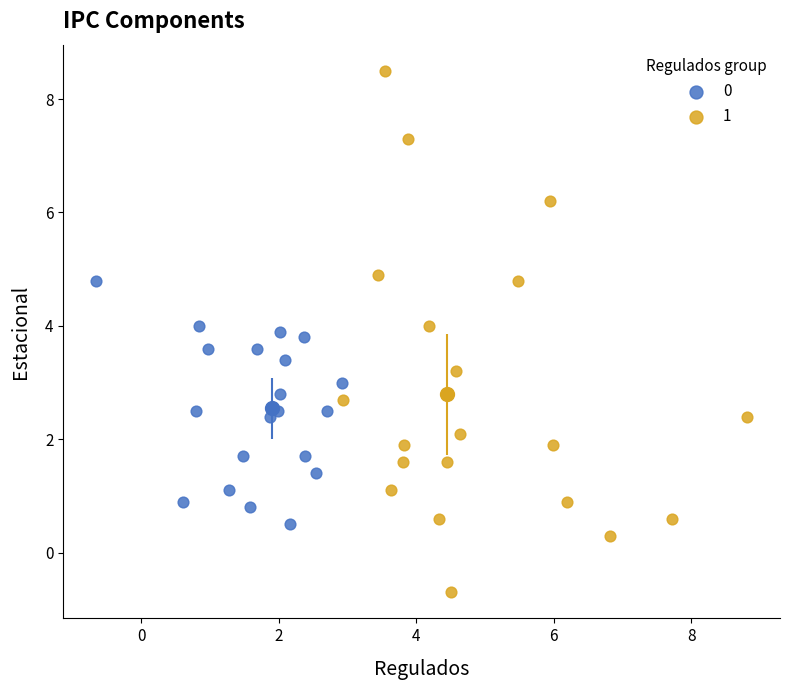

Which series has the widest spread of Y values?

1